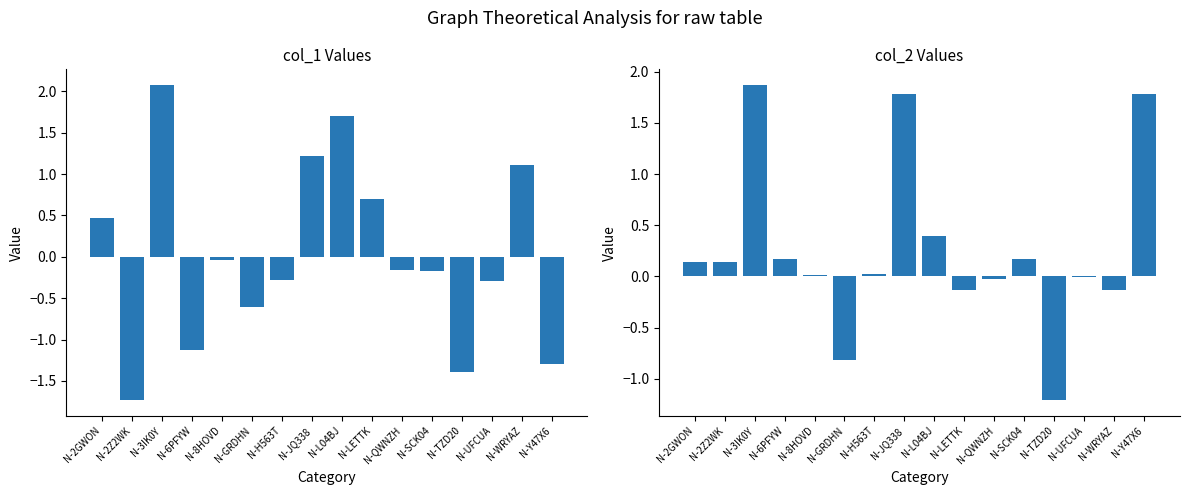

How many groups of bars are there?

16